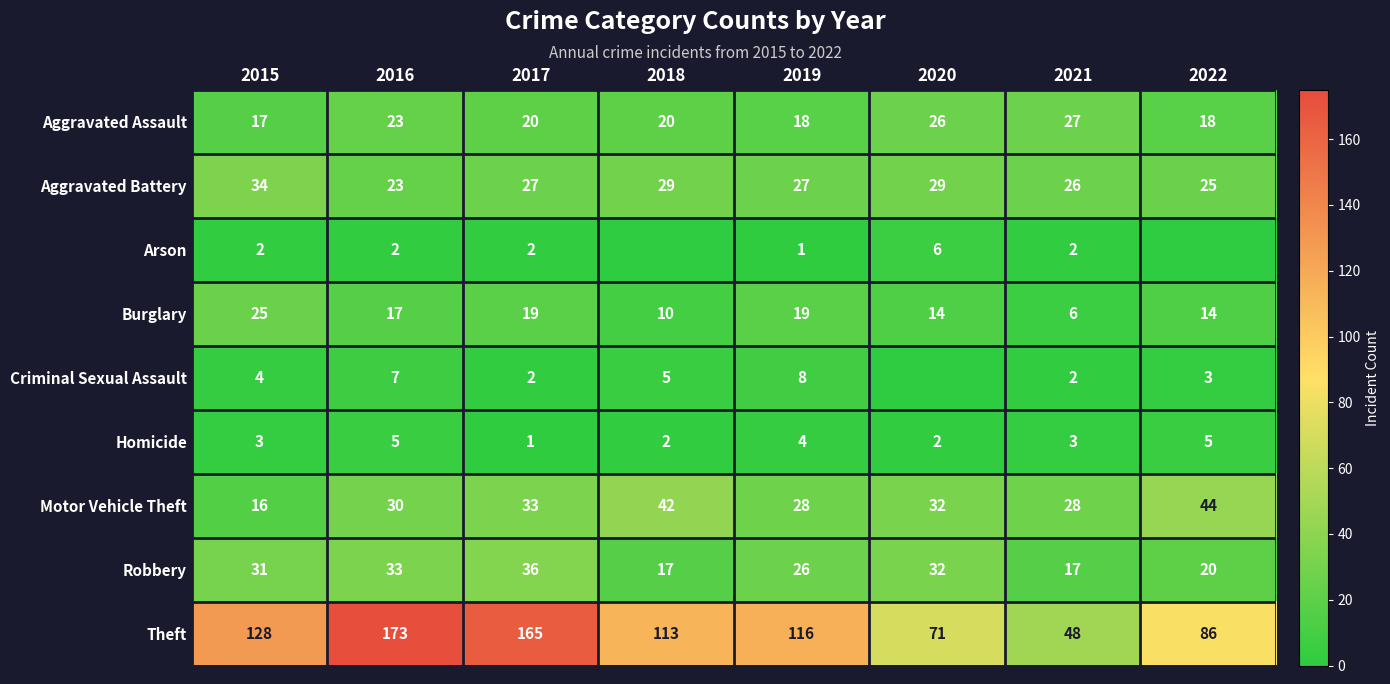

What is the difference between the maximum and minimum values in the Aggravated Battery series?

11